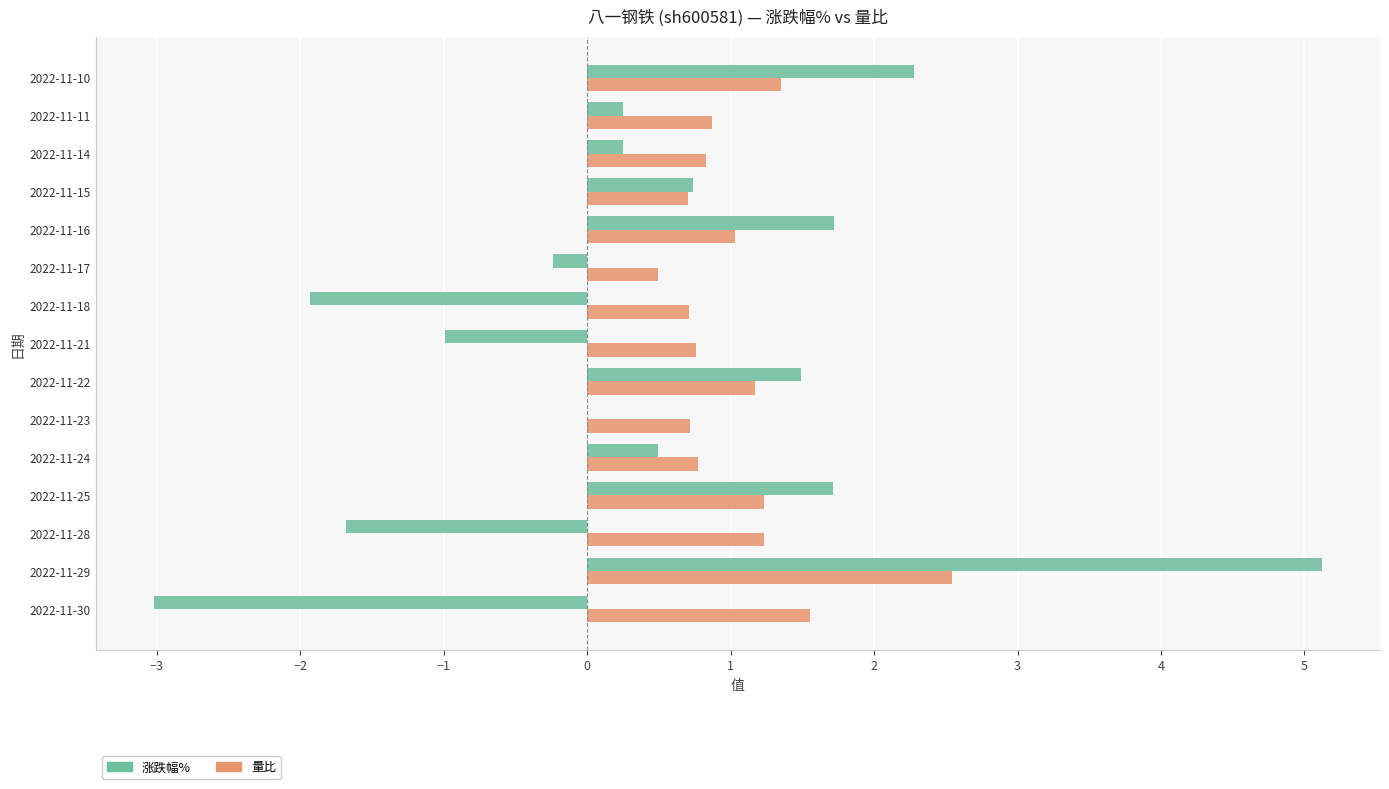

Between 2022-11-30 and 2022-11-25, which series saw the biggest shift?

涨跌幅%